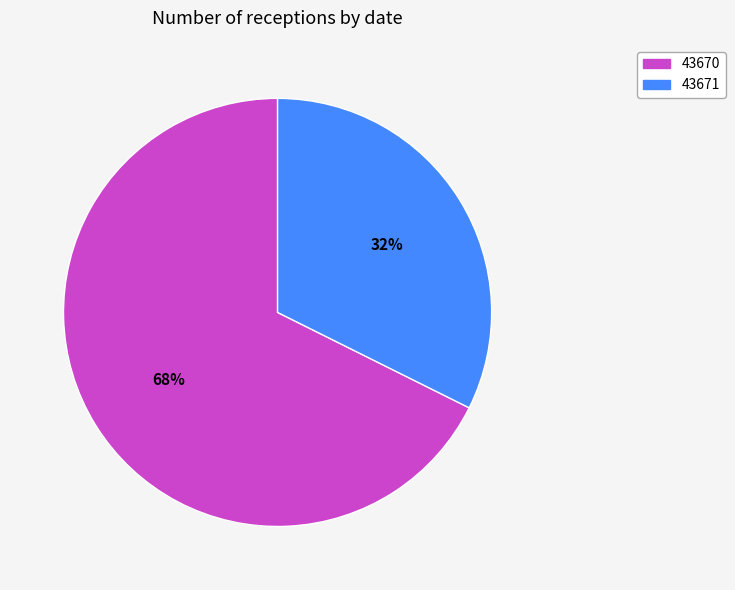

Rank the categories by value from highest to lowest.

43670, 43671